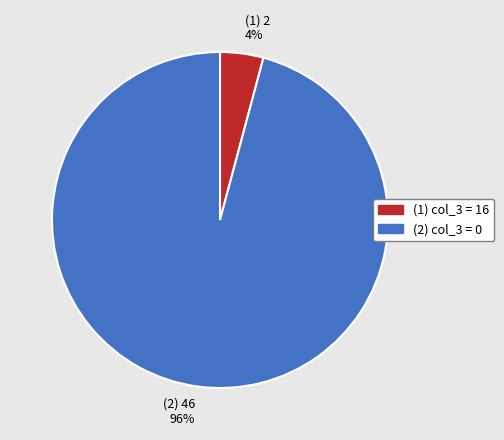

What is the largest slice in the pie chart?

(2) 46 96%